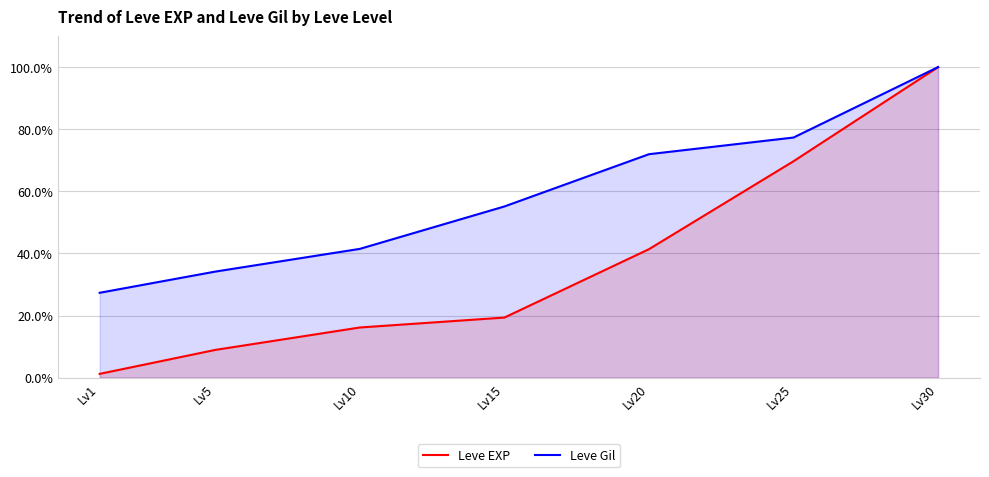

How many data points in Leve Gil are less than 55?

3